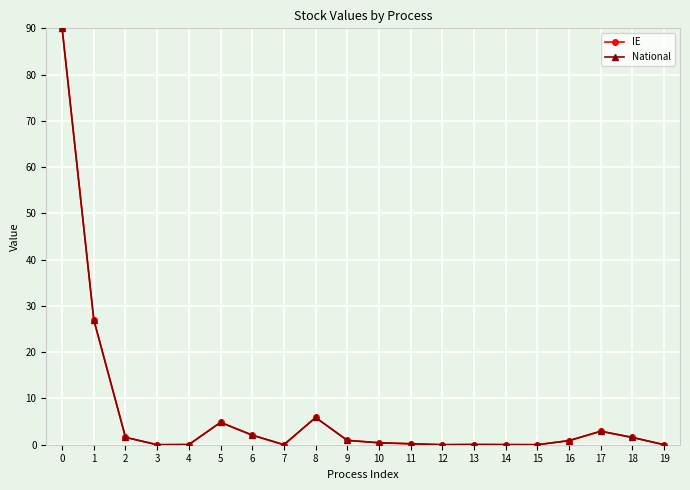

Reading right to left, extract all data points from this chart.

IE: 19=0.0	18=1.6	17=2.9	16=0.9	15=0.0	14=0.0	13=0.0	12=0.0	11=0.2	10=0.4	9=0.9	8=5.9	7=0.0	6=2.1	5=4.8	4=0.0	3=0.0	2=1.6	1=27.0	0=90.0
National: 19=0.0	18=1.6	17=2.9	16=0.9	15=0.0	14=0.0	13=0.0	12=0.0	11=0.2	10=0.4	9=0.9	8=5.9	7=0.0	6=2.1	5=4.8	4=0.0	3=0.0	2=1.6	1=27.0	0=90.0